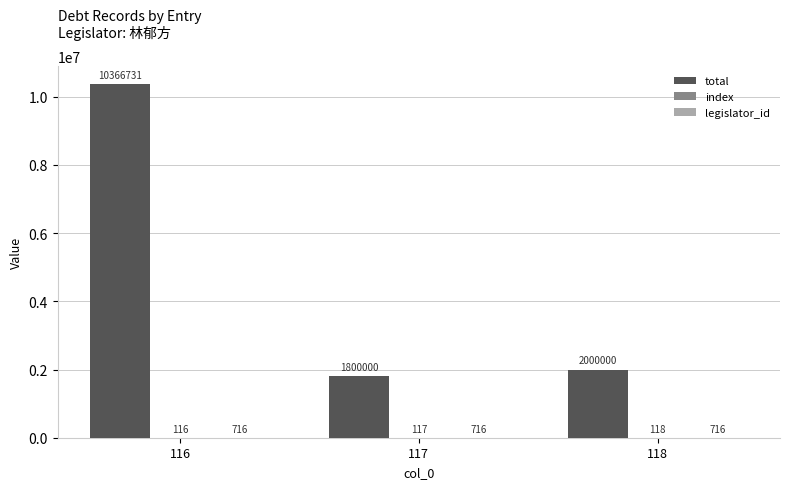

At which category does the chart reach its peak across all series?

116